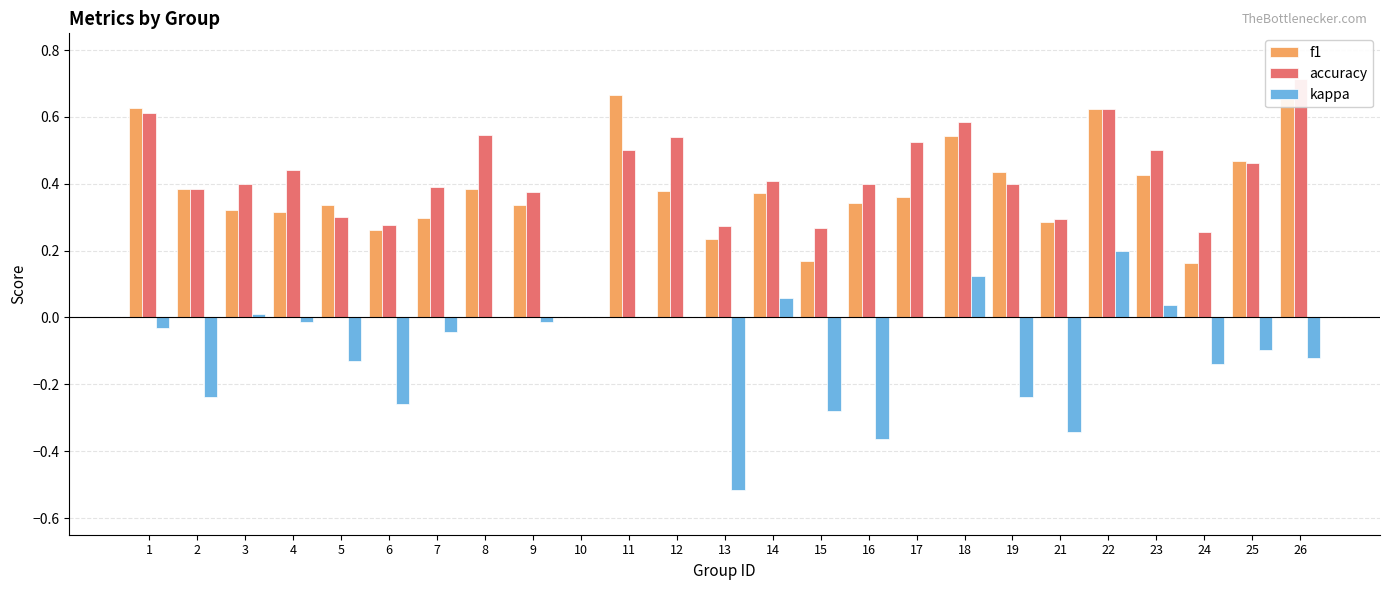

At which label does accuracy reach its minimum?

10